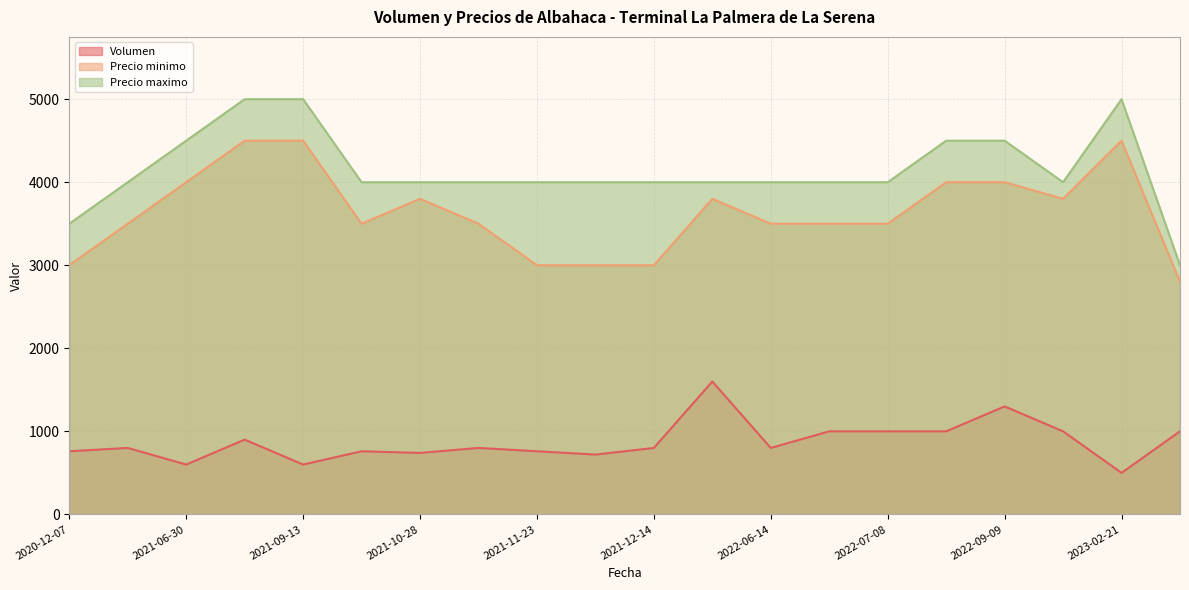

Rank the series by their maximum value, from lowest to highest.

Volumen, Precio minimo, Precio maximo